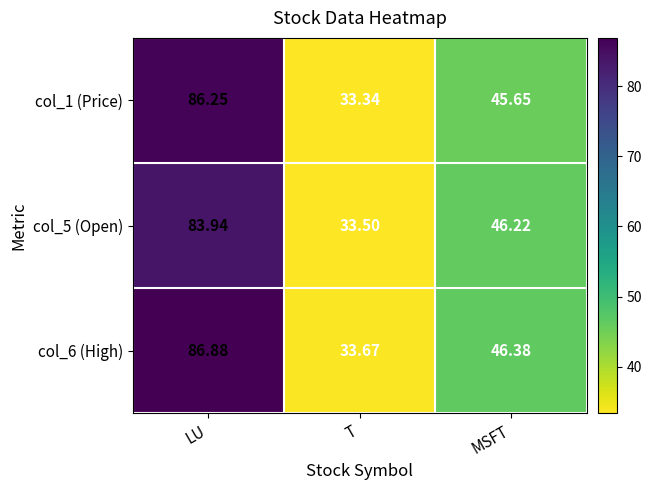

Rank the categories by col_5 (Open) value from highest to lowest.

LU, MSFT, T